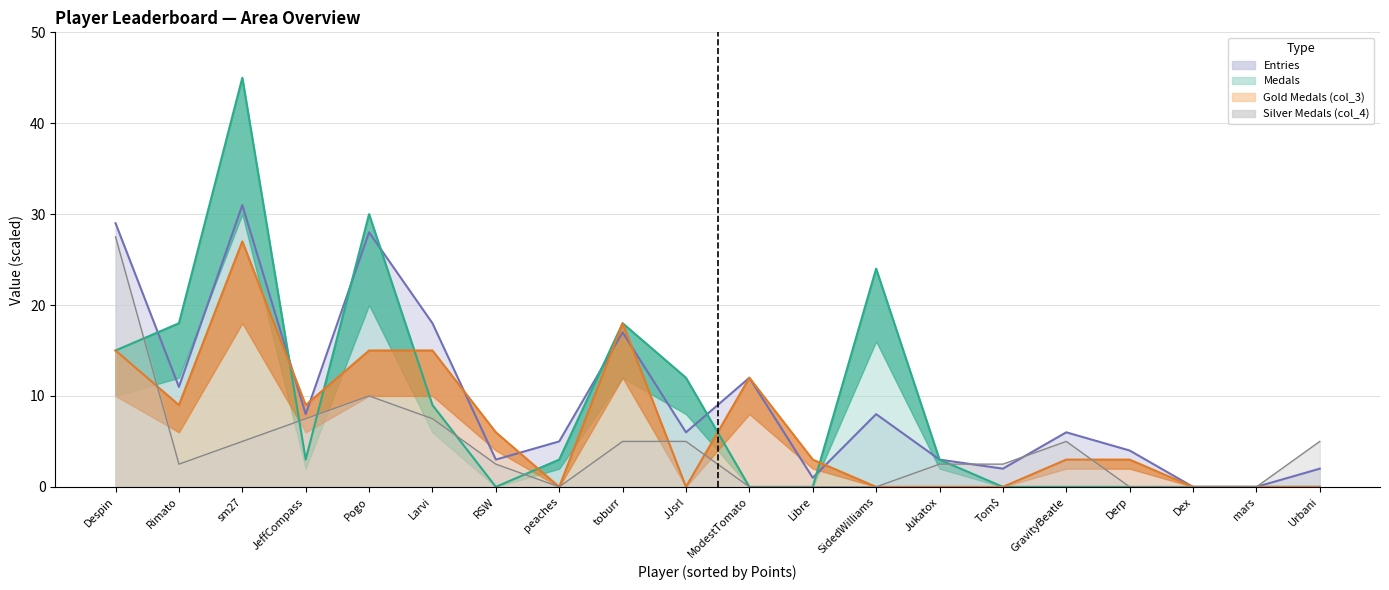

List the series in order of their peak value, lowest first.

col_3, col_4, Entries, Medals